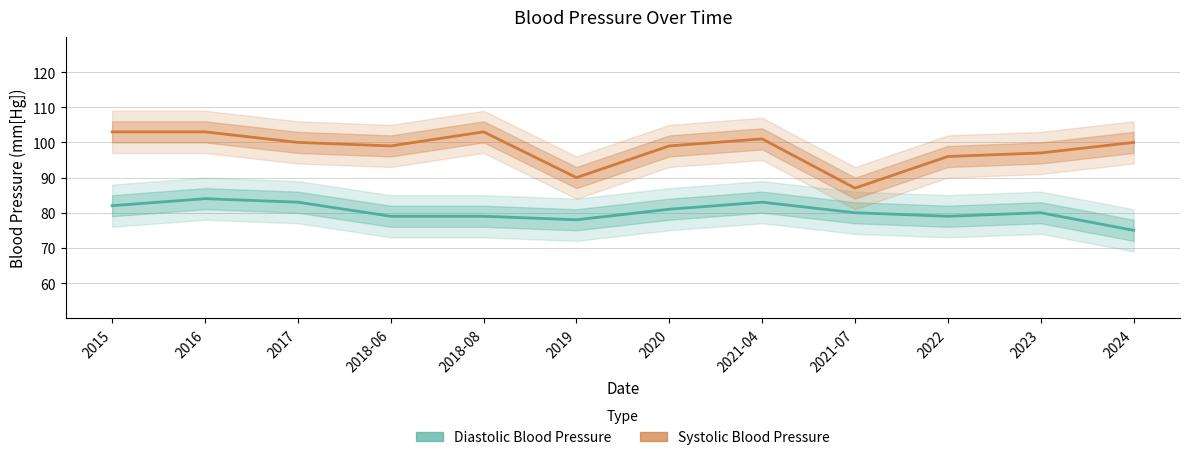

True or false: Diastolic Blood Pressure has more than 1 interior local peaks.

True